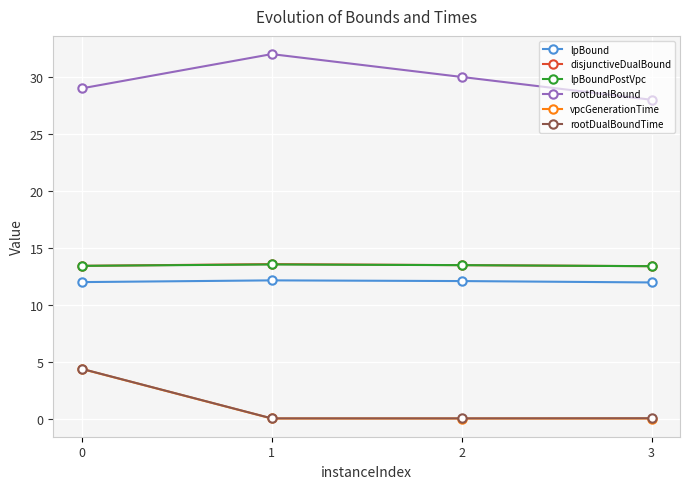

What are all the series names shown in the legend?

lpBound, disjunctiveDualBound, lpBoundPostVpc, rootDualBound, vpcGenerationTime, rootDualBoundTime